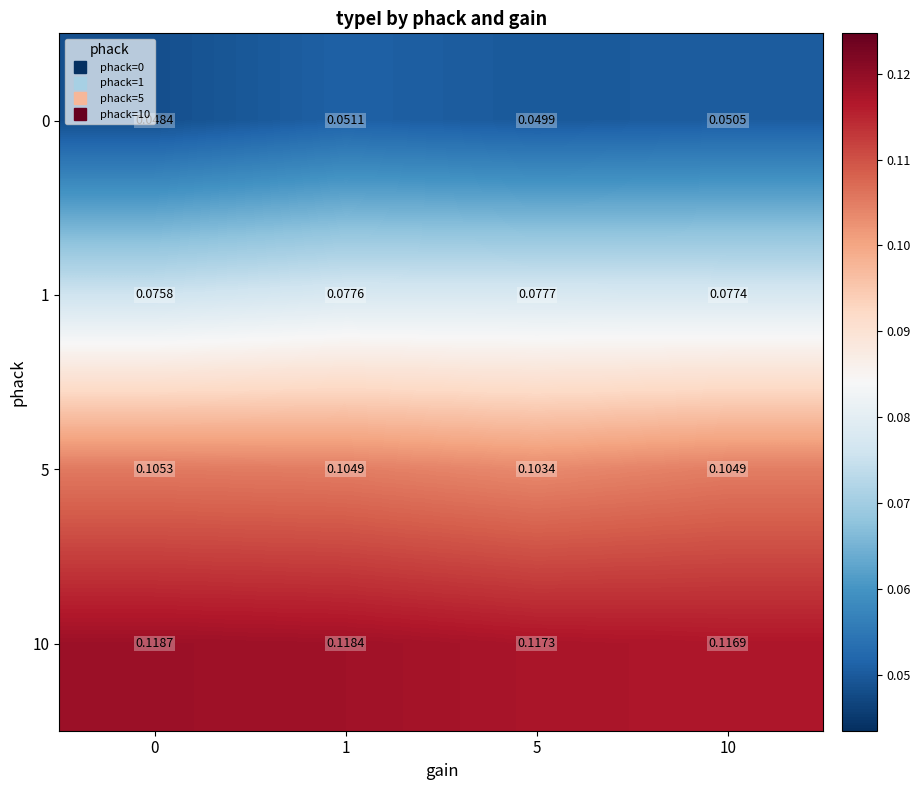

Is the value of 1 at 1 greater than the value of 0 at 1?

Yes